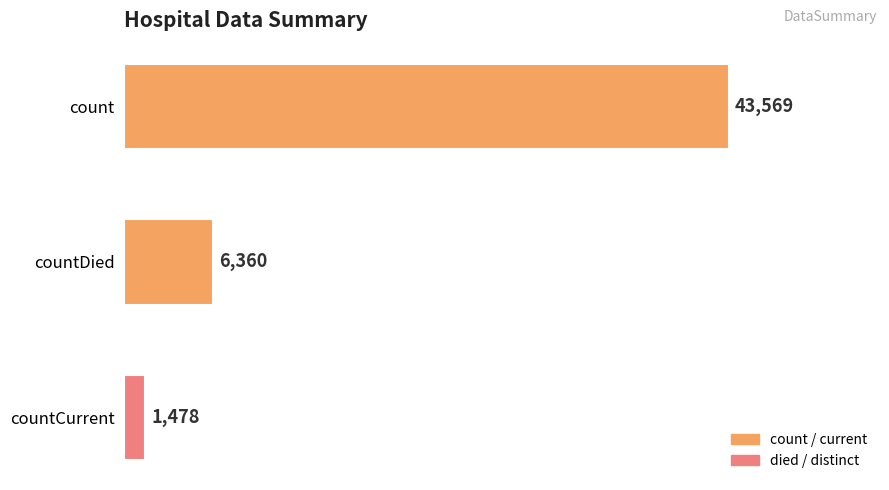

Rank the categories by value from highest to lowest.

count, countDied, countCurrent